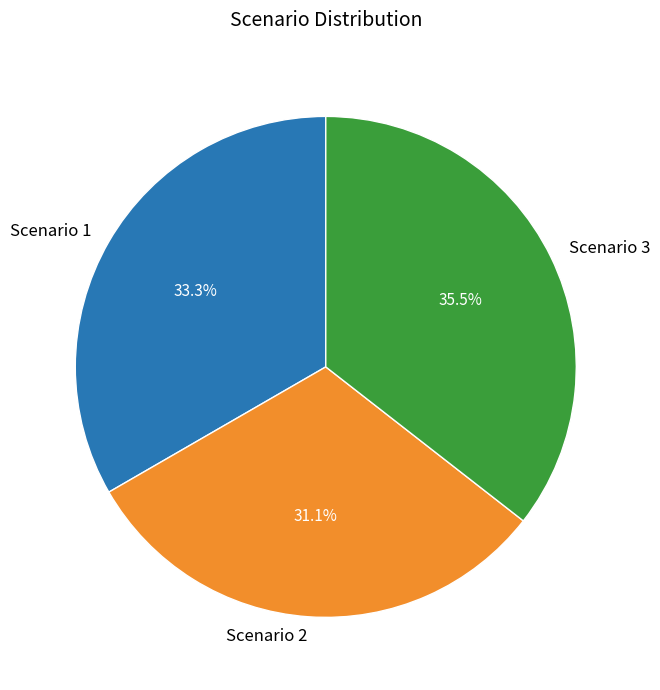

Which slice is the smallest?

Scenario 2